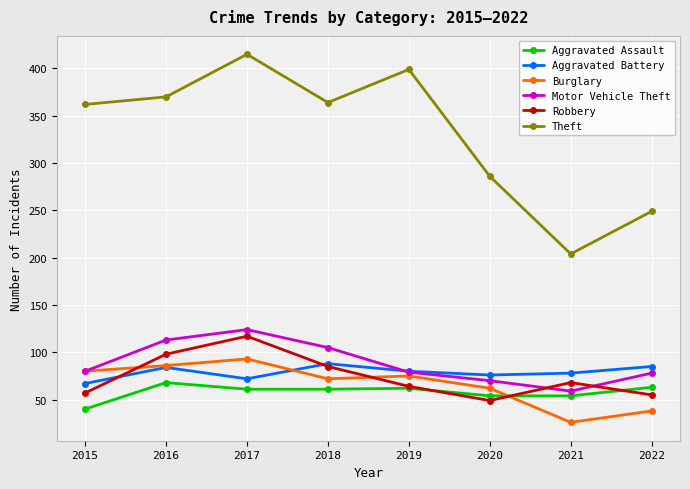

The Burglary series shows 94 at 2018. True or false?

False